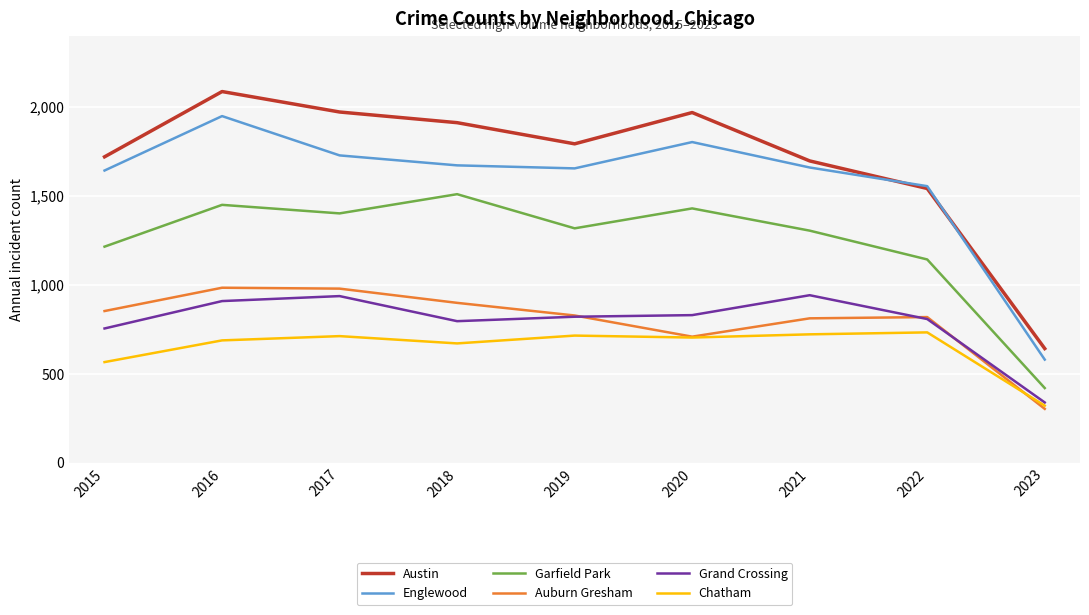

At which category does Auburn Gresham reach its first local valley?

2020